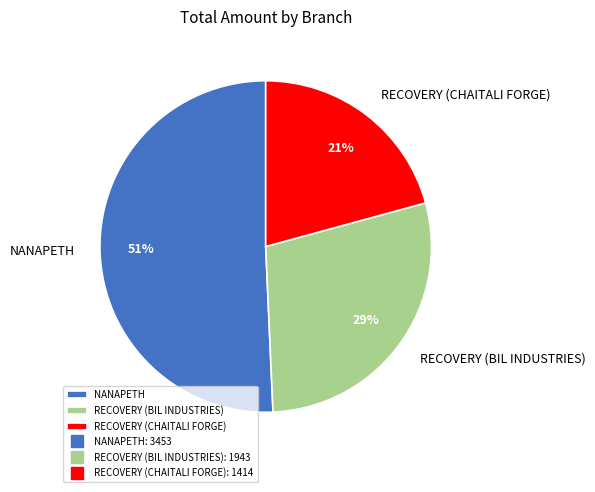

What is the smallest slice in the pie chart?

RECOVERY (CHAITALI FORGE)